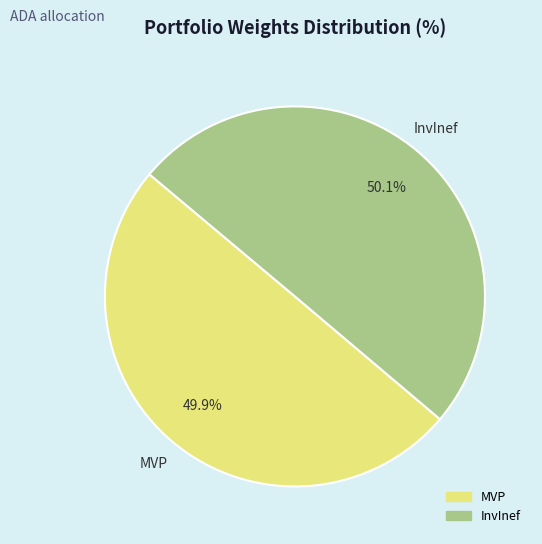

How many slices are in this pie chart?

2